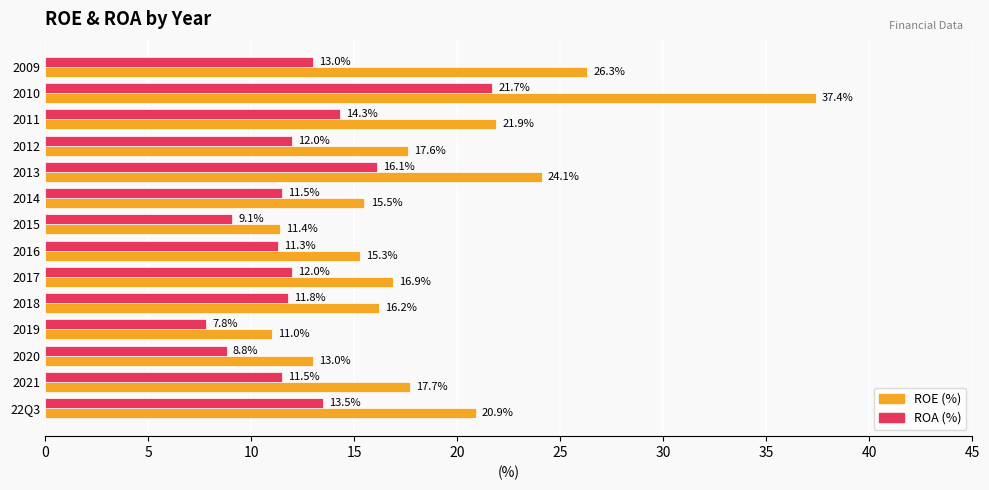

Which series has the largest range (max minus min)?

ROE (%)